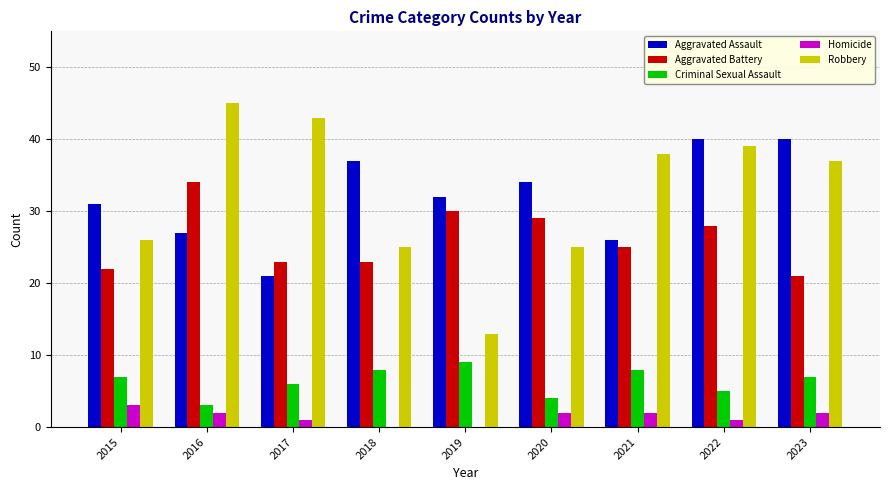

What is the approximate value of Robbery at 2021, to the nearest 5?

40